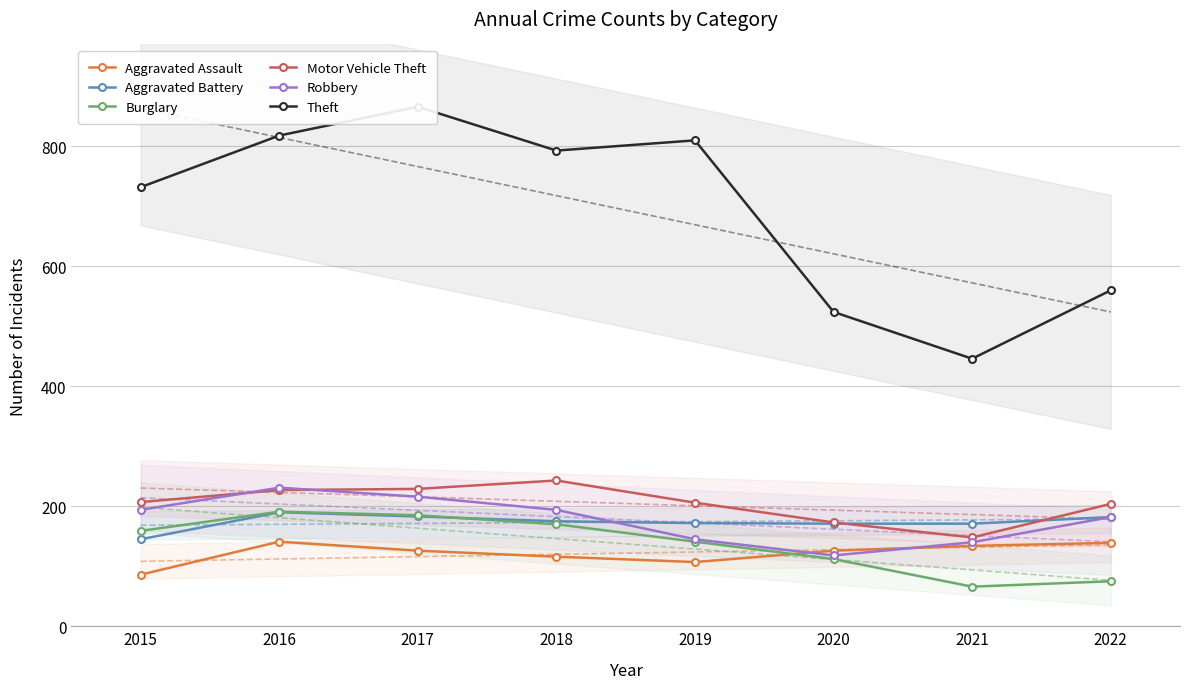

In Robbery, how many points are lower than both neighbors (excluding endpoints)?

1